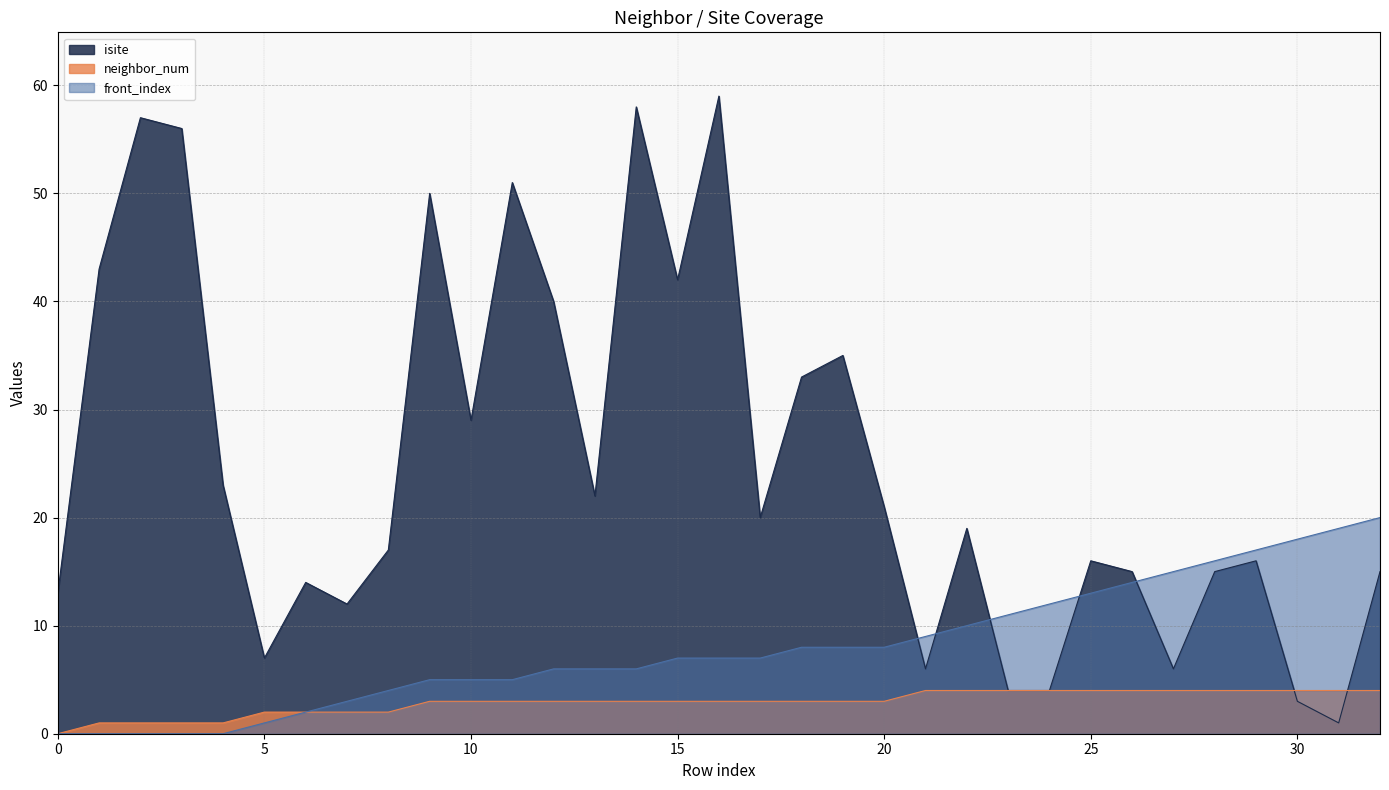

Between 13 and 22, which series saw the biggest shift?

front_index